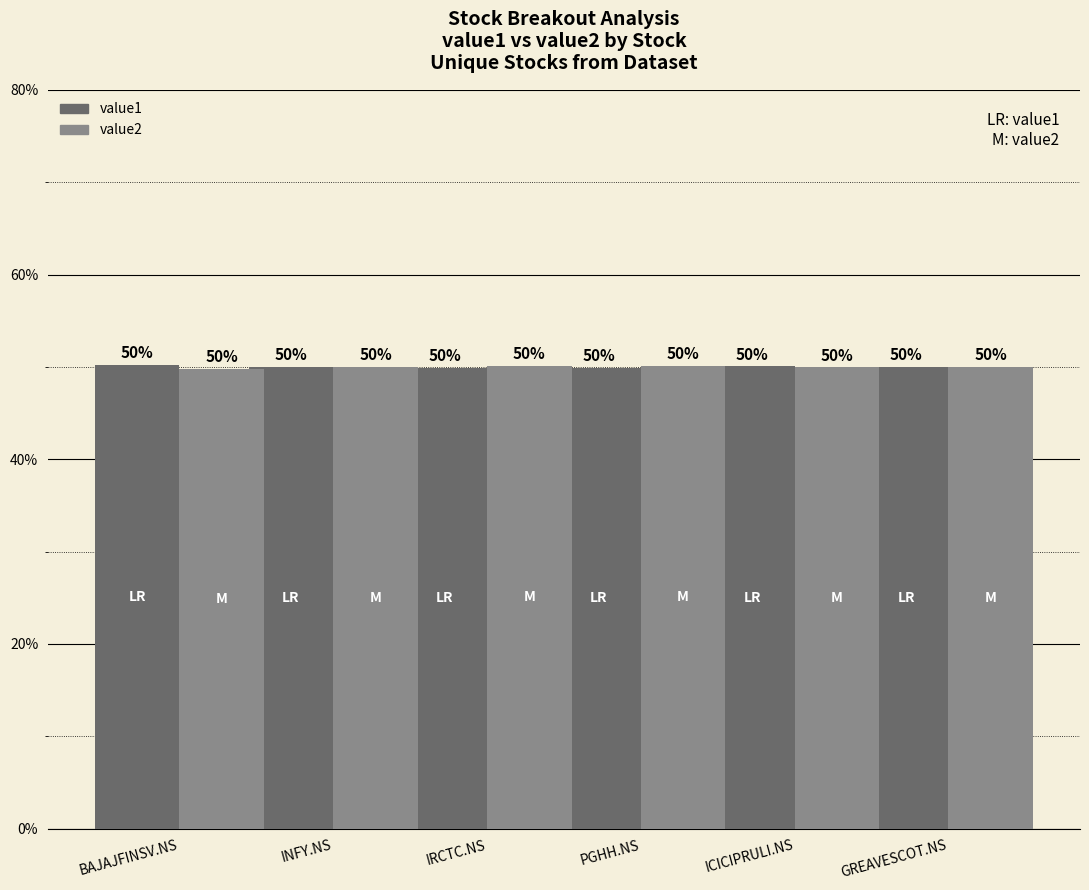

What is the spread (max minus min) of values at IRCTC.NS?

0.2